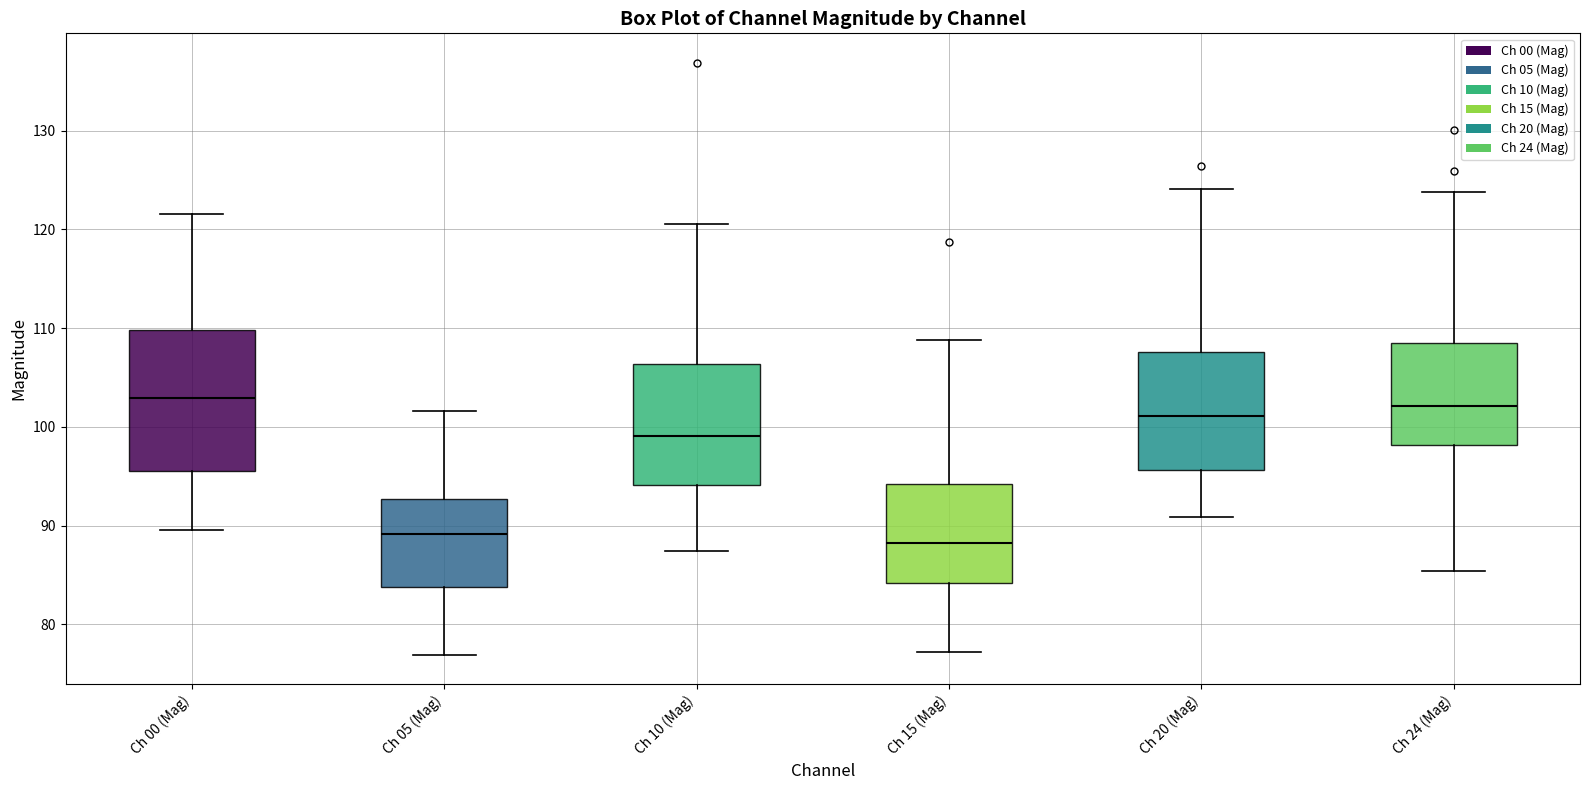

Reading left to right, read every box against the y-axis: the position of its median line, the range the box covers, and the ends of its whiskers. The values are not printed on the chart, so give them approximately, as read against the axis.

Ch 00 (Mag): median 103, box 96 to 110, whiskers 90 to 122
Ch 05 (Mag): median 89, box 84 to 93, whiskers 77 to 102
Ch 10 (Mag): median 99, box 94 to 106, whiskers 87 to 121
Ch 15 (Mag): median 88, box 84 to 94, whiskers 77 to 109
Ch 20 (Mag): median 101, box 96 to 108, whiskers 91 to 124
Ch 24 (Mag): median 102, box 98 to 108, whiskers 85 to 124